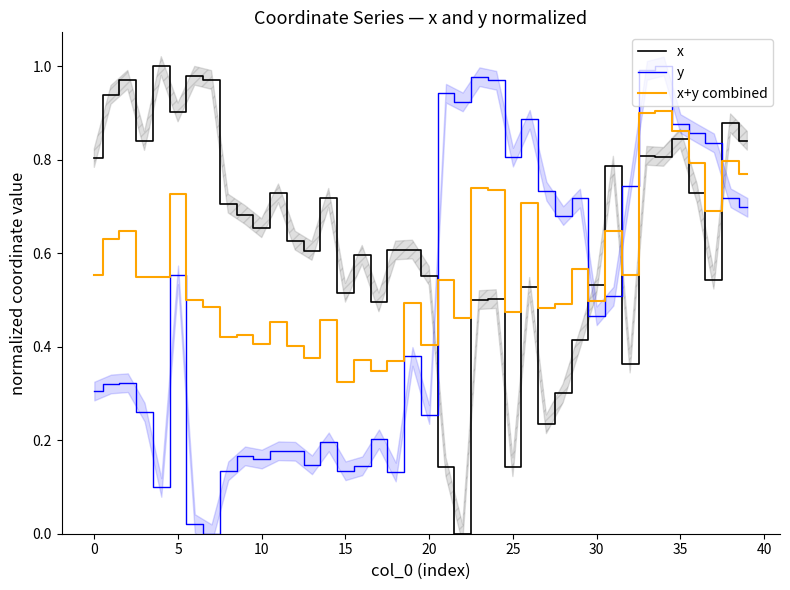

After their last crossing, which series has the higher values: x+y combined or x?

x